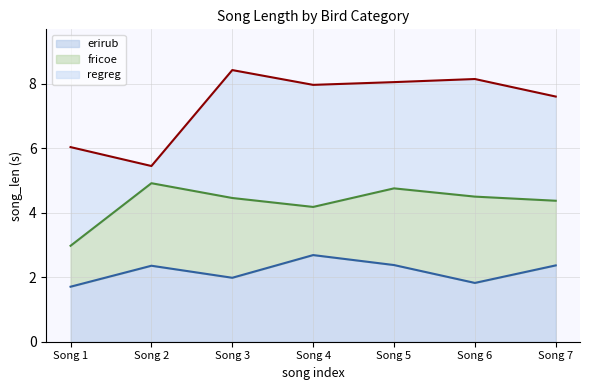

What is the maximum value shown in the chart?

8.4